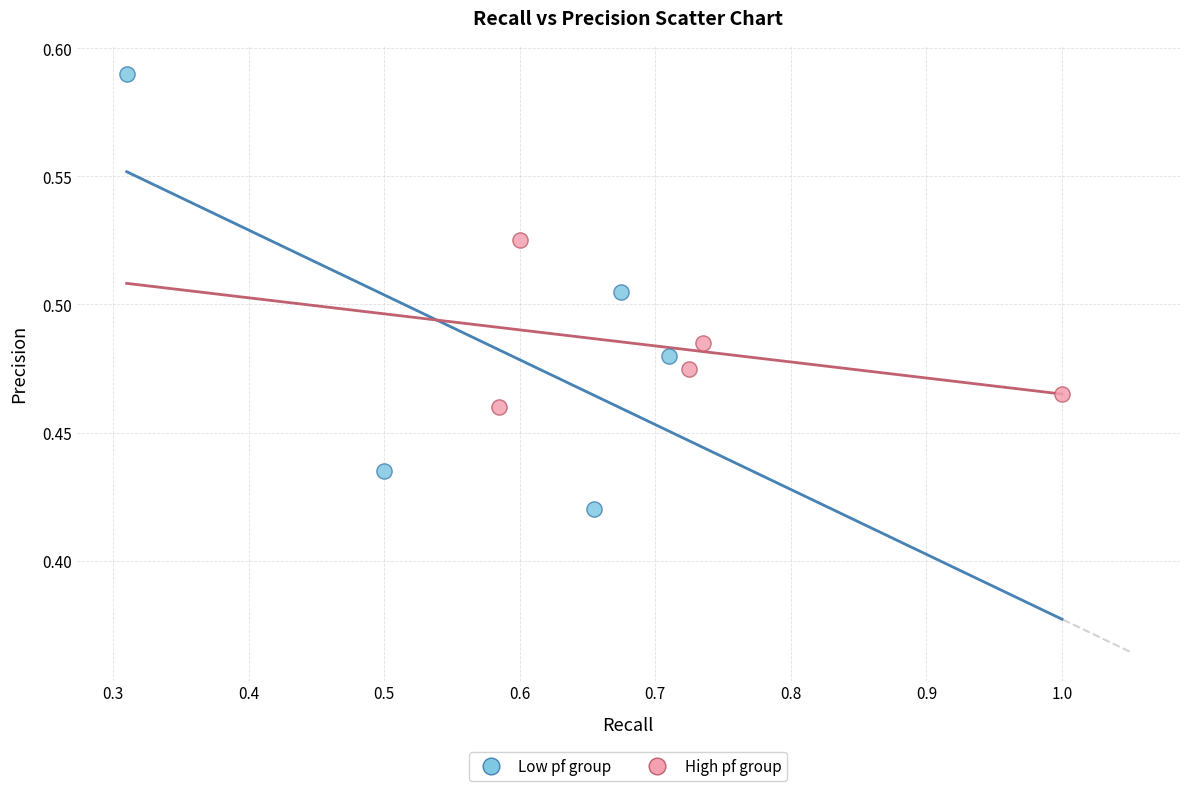

Which series reaches the maximum Y coordinate?

Low pf group